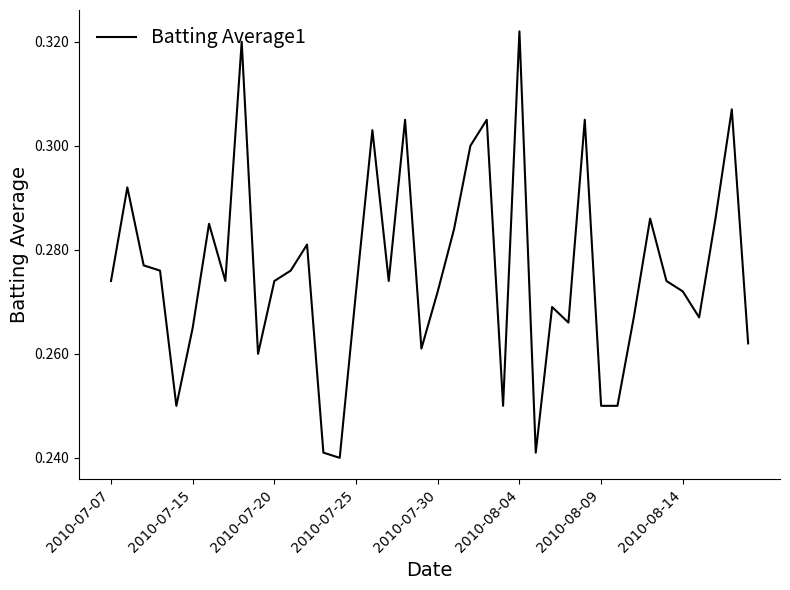

Count the values in the range 0 to 1.

40